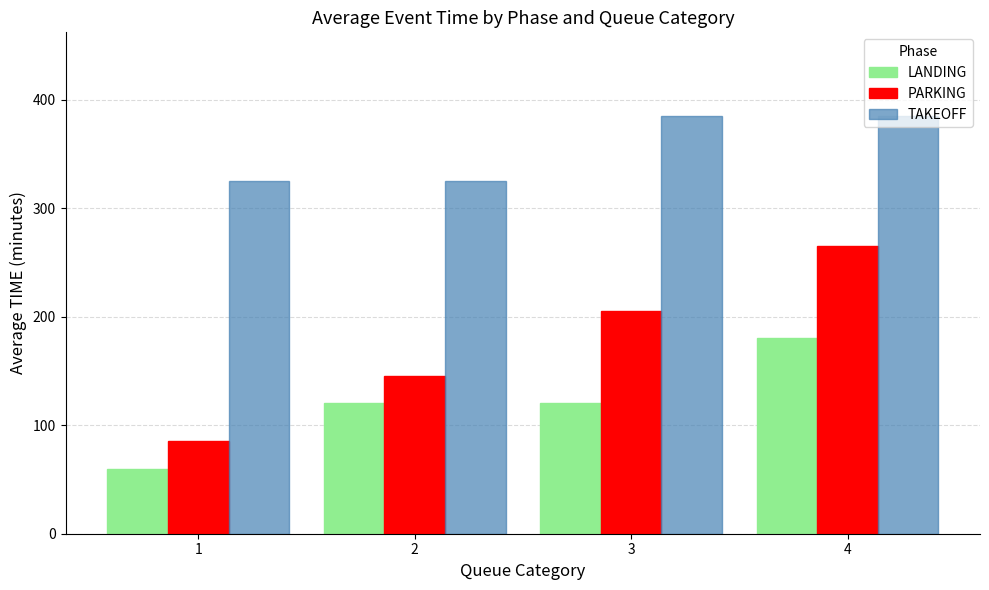

Count the TAKEOFF values in the range 325 to 385.

4